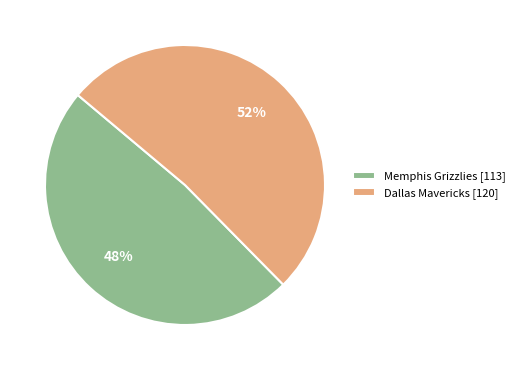

True or false: Memphis Grizzlies accounts for 48% of the total.

True